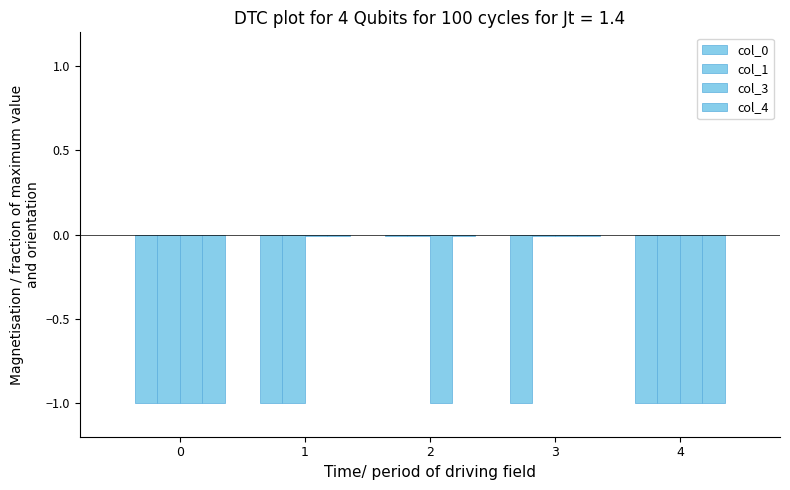

How many groups of bars are there?

5